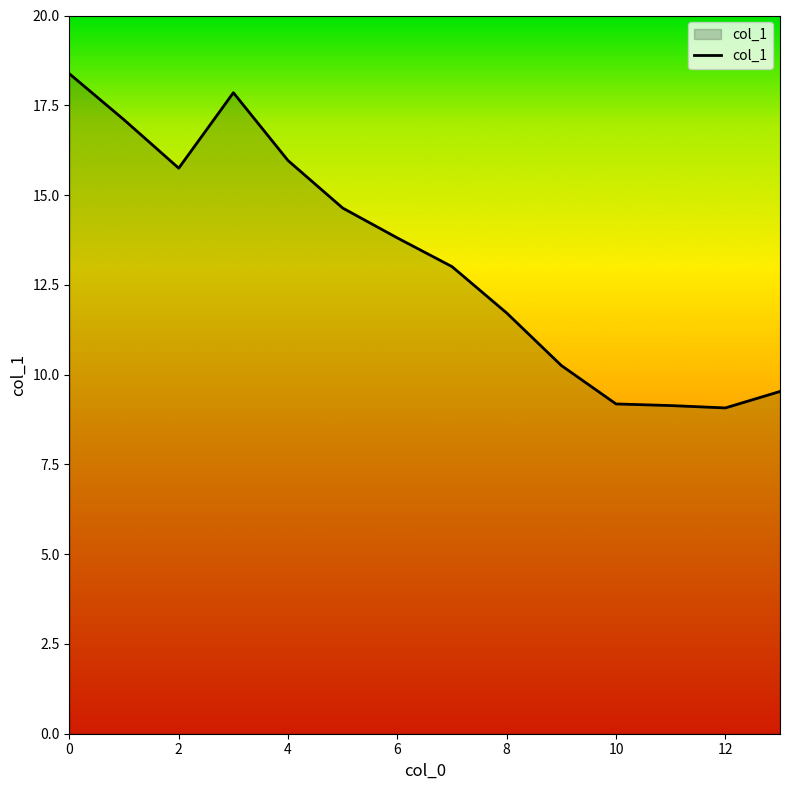

What is the maximum value shown in the chart?

18.4